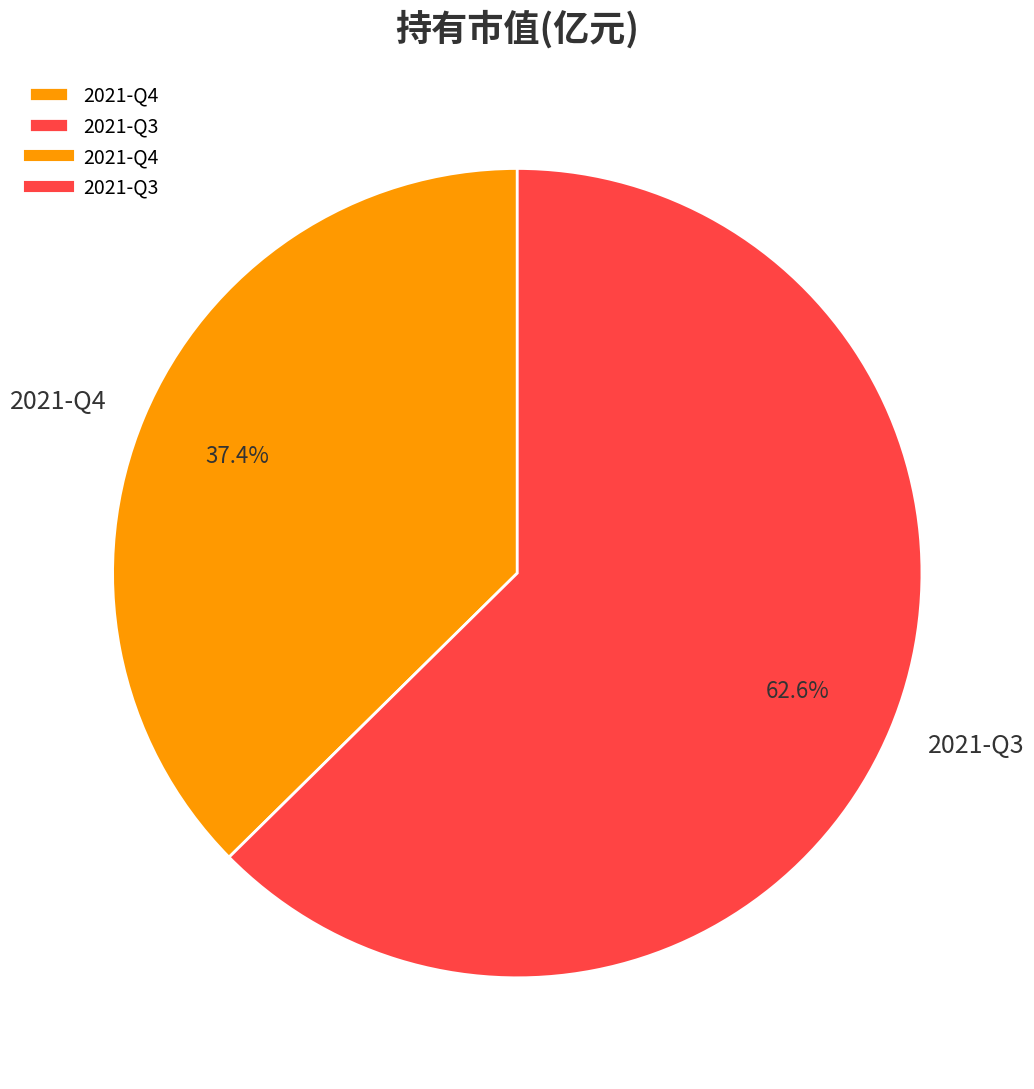

Combined, do 2021-Q3 and 2021-Q4 account for over 50%?

Yes